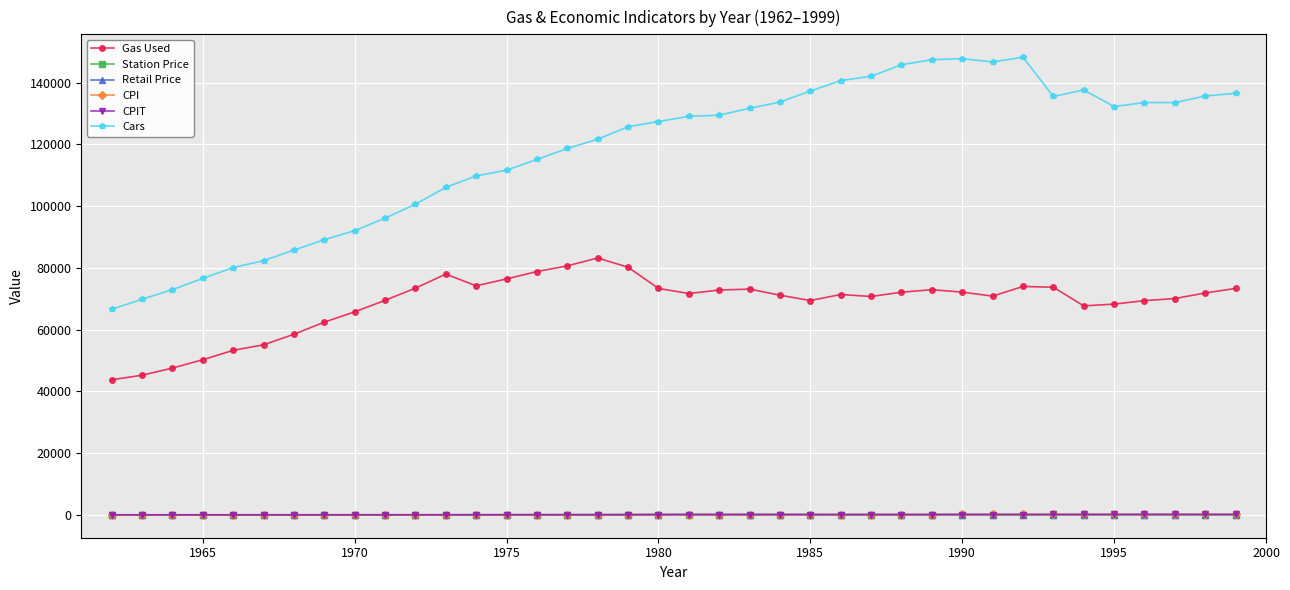

True or false: Cars and Gas Used intersect in this chart.

False